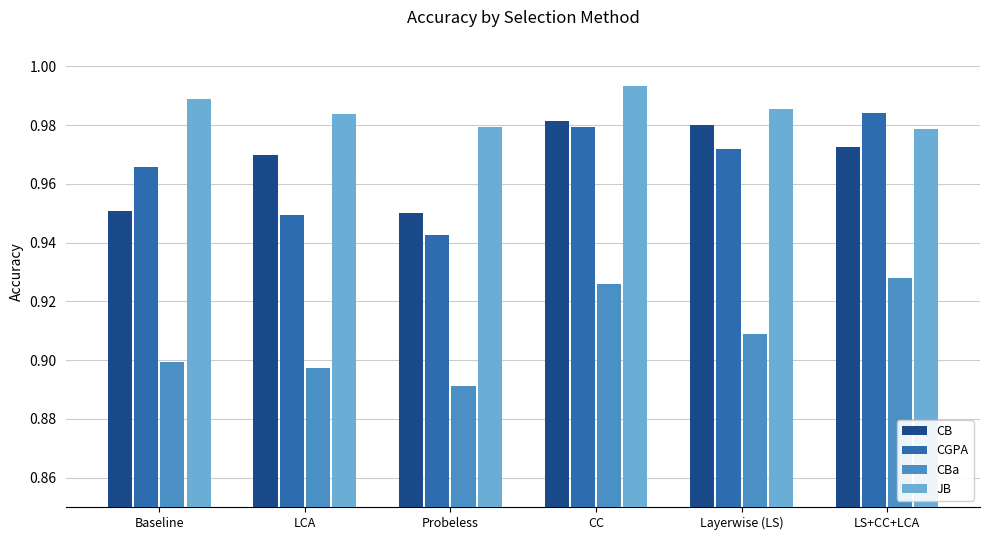

Which series has the widest spread of values?

CGPA